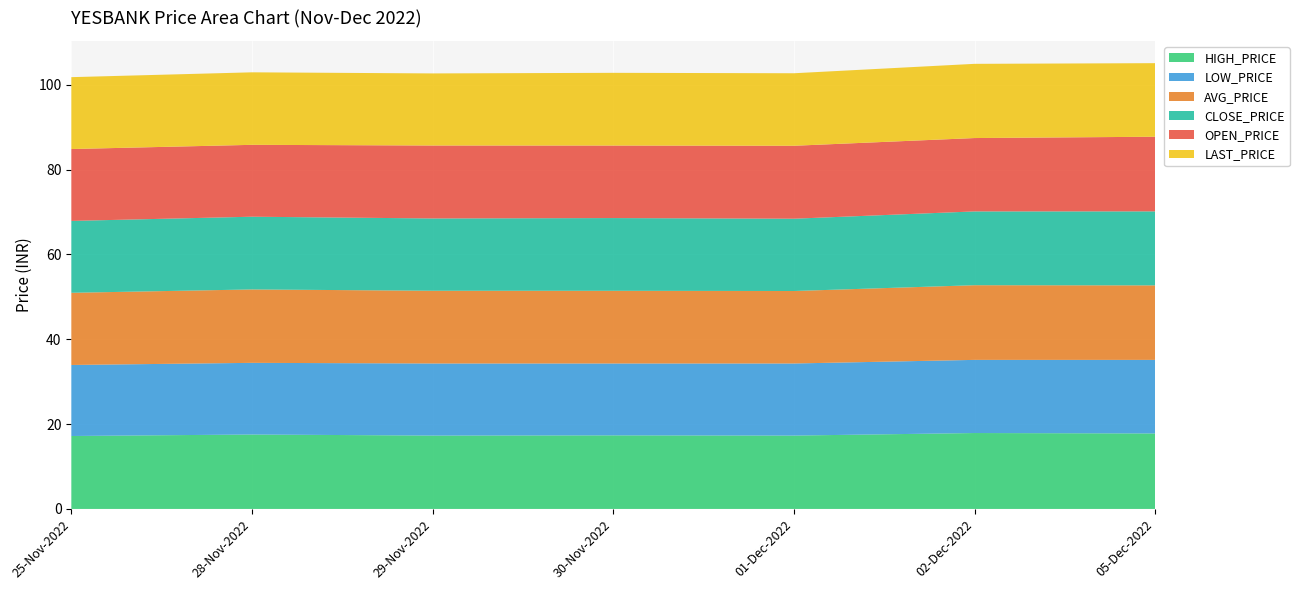

Reading left to right, transcribe all the data shown in this chart.

HIGH_PRICE: 17.2	17.6	17.3	17.4	17.3	17.9	17.8
LOW_PRICE: 16.8	16.9	17.0	16.9	17.0	17.2	17.4
AVG_PRICE: 17.0	17.3	17.1	17.1	17.1	17.6	17.6
CLOSE_PRICE: 16.9	17.1	17.1	17.1	17.1	17.4	17.4
OPEN_PRICE: 16.9	16.9	17.2	17.1	17.2	17.3	17.6
LAST_PRICE: 16.9	17.1	17.0	17.1	17.1	17.5	17.4